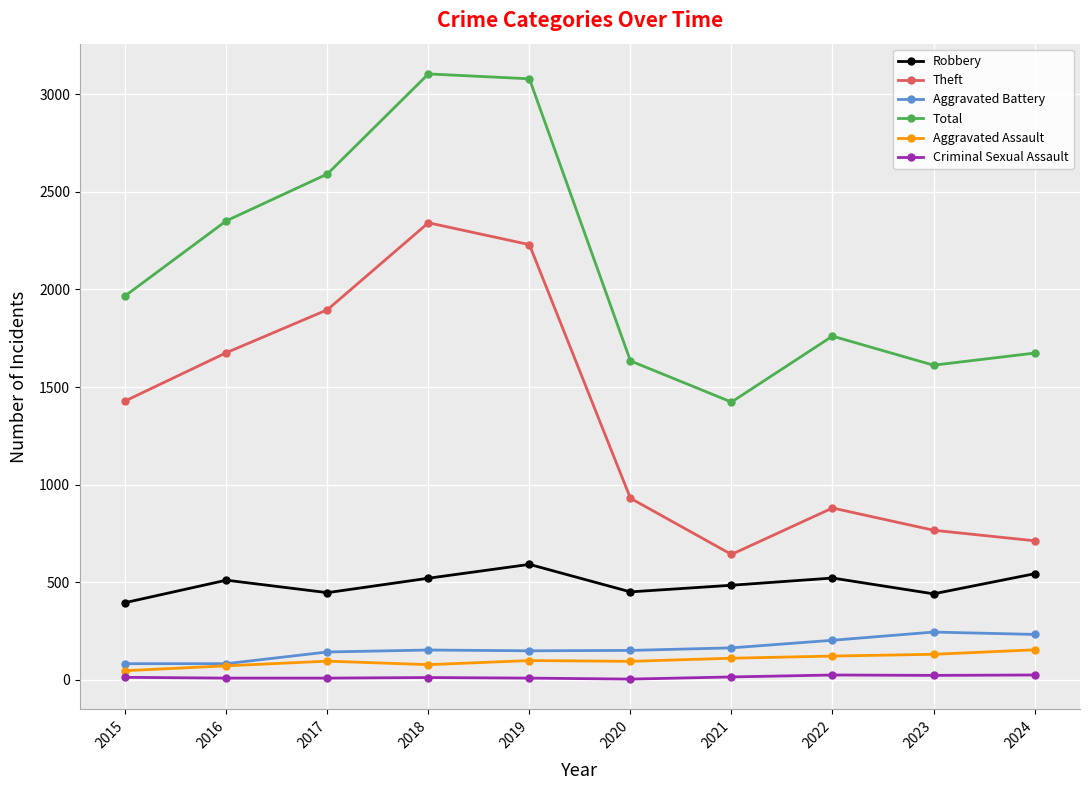

True or false: Robbery and Criminal Sexual Assault intersect in this chart.

False